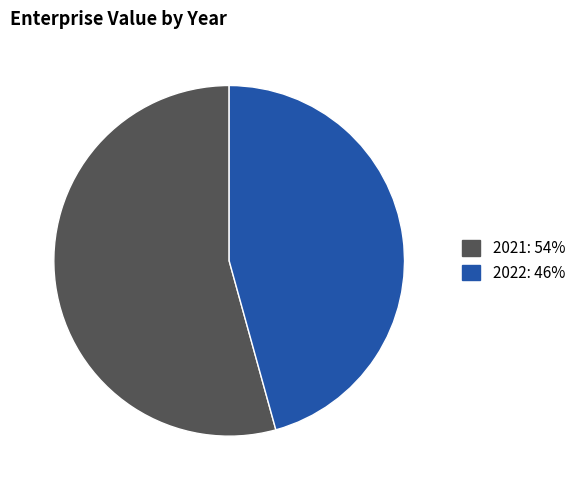

Count the number of slices in the pie.

2